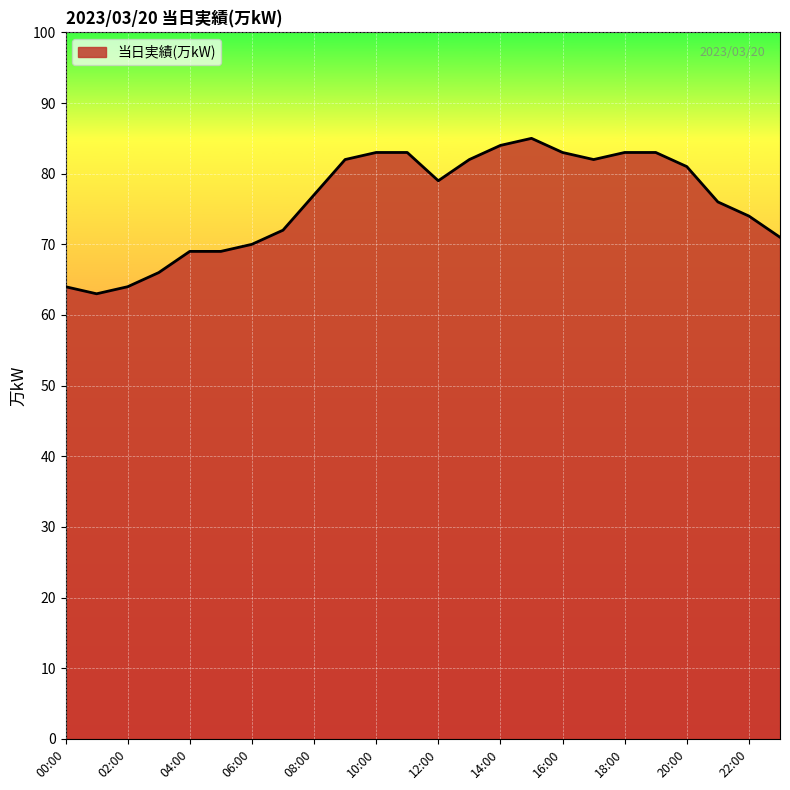

What is the greatest value displayed?

85